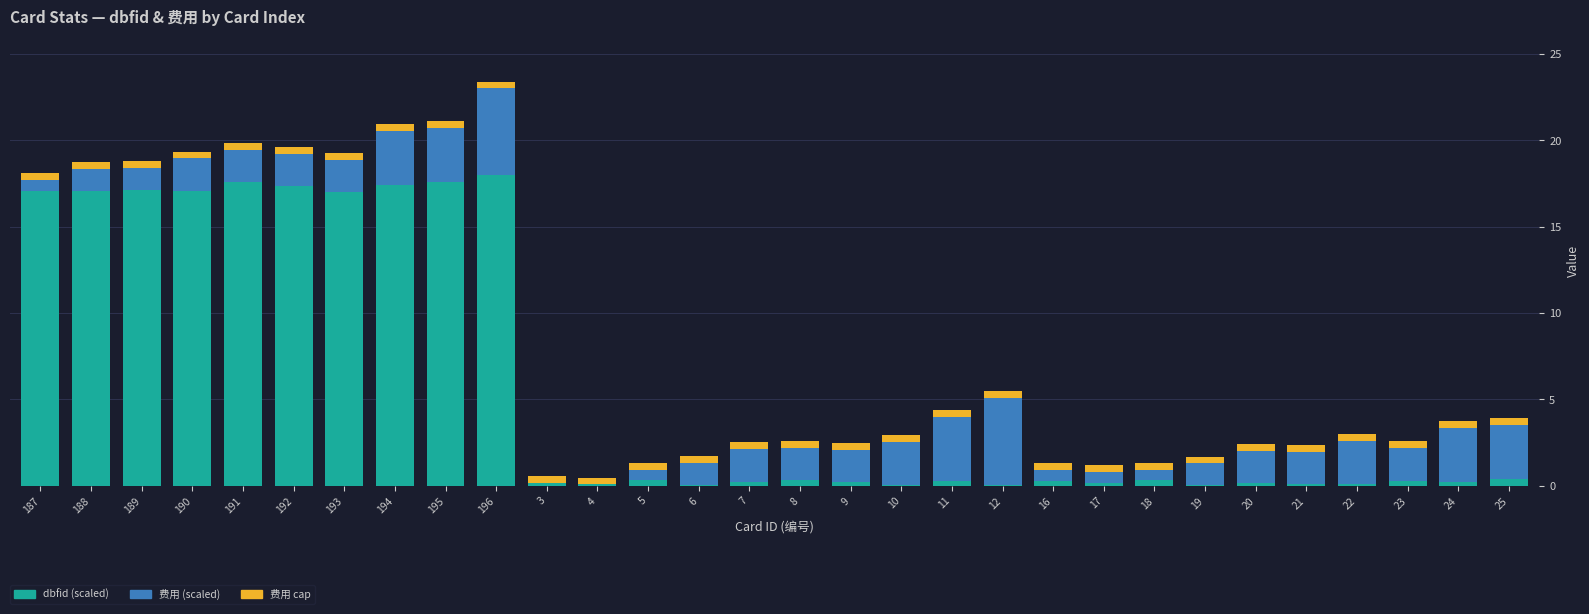

At which category is the sum across all series the highest?

196